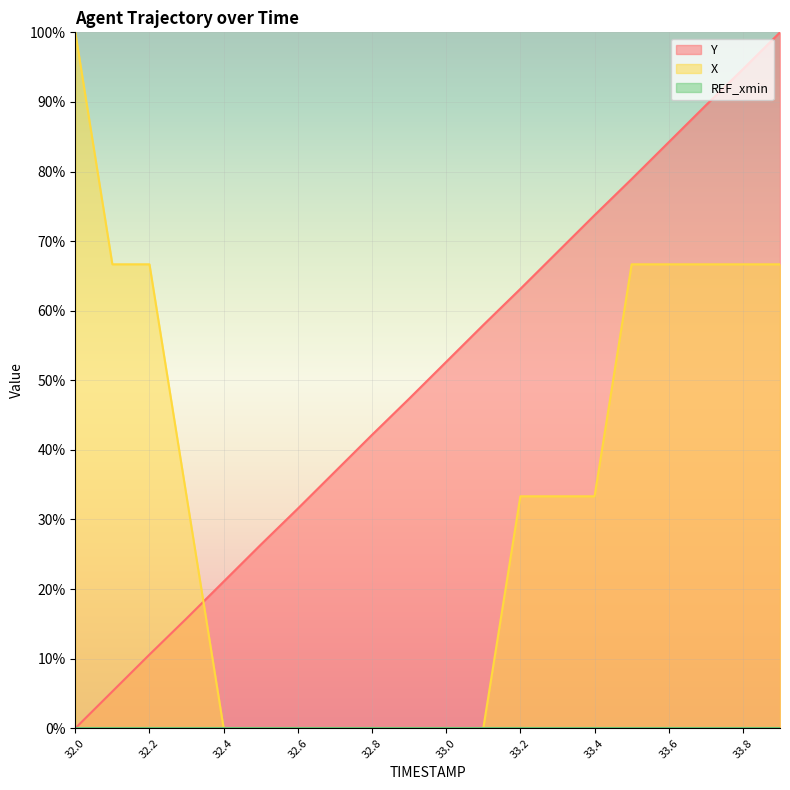

What is the difference between the X values at 32.1 and 32.8?

66.7